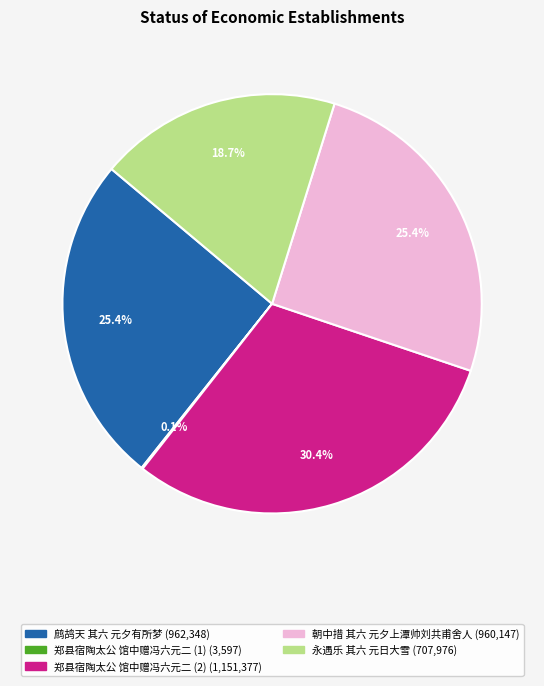

Does any single category account for the majority?

No